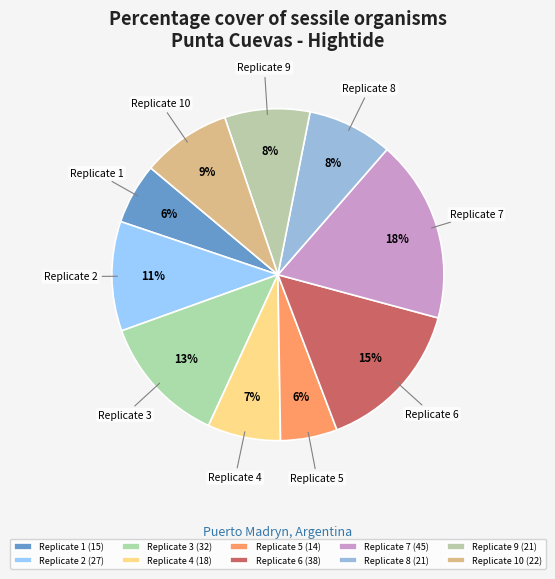

What is the ratio of the value at Replicate 10 to the value at Replicate 2?

0.8